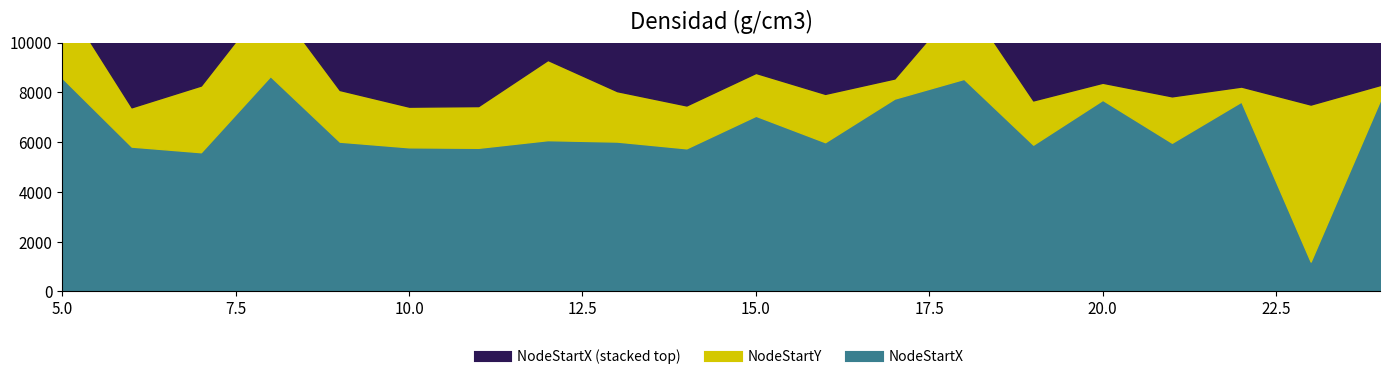

Which category has the lowest value in the NodeStartY series?

22